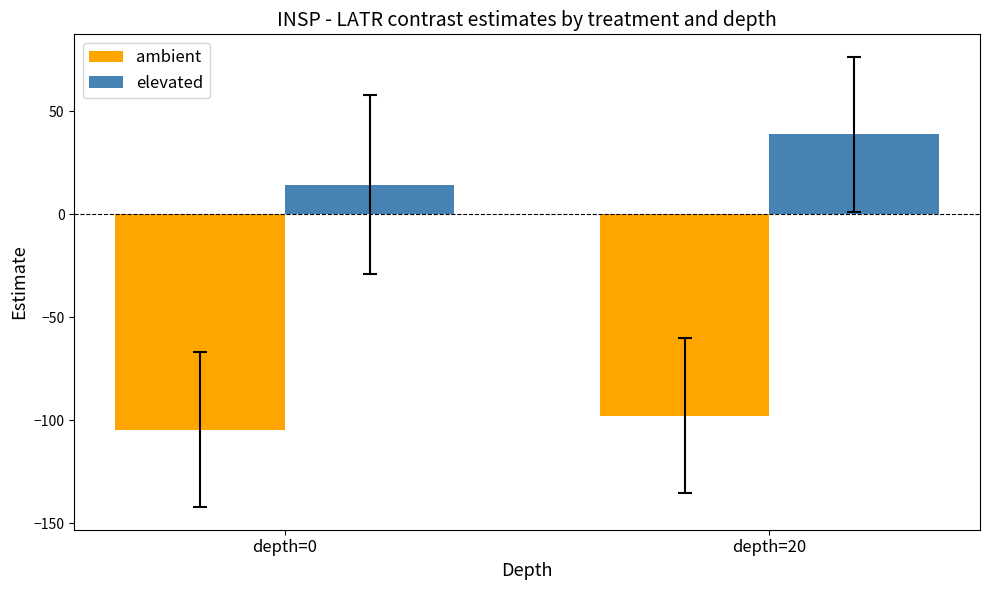

Which category has the lowest value across all series?

depth=0